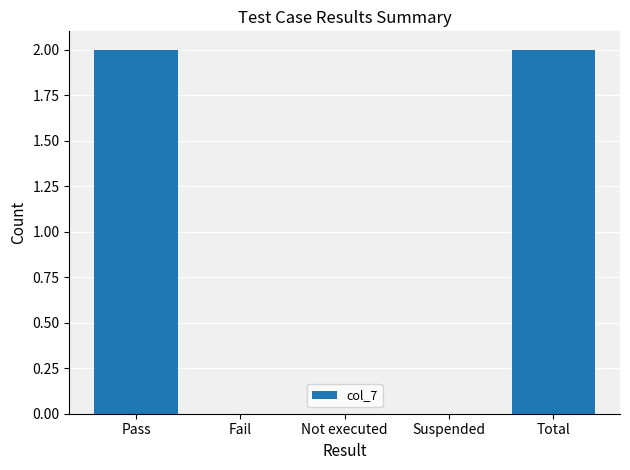

What is the change in value from Fail to Total?

+2